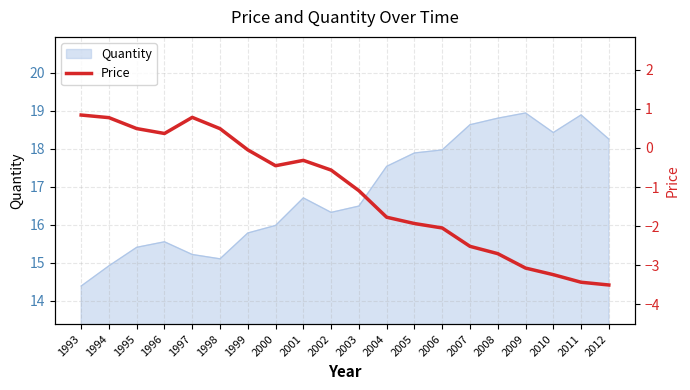

At which label does Quantity reach its minimum?

1993